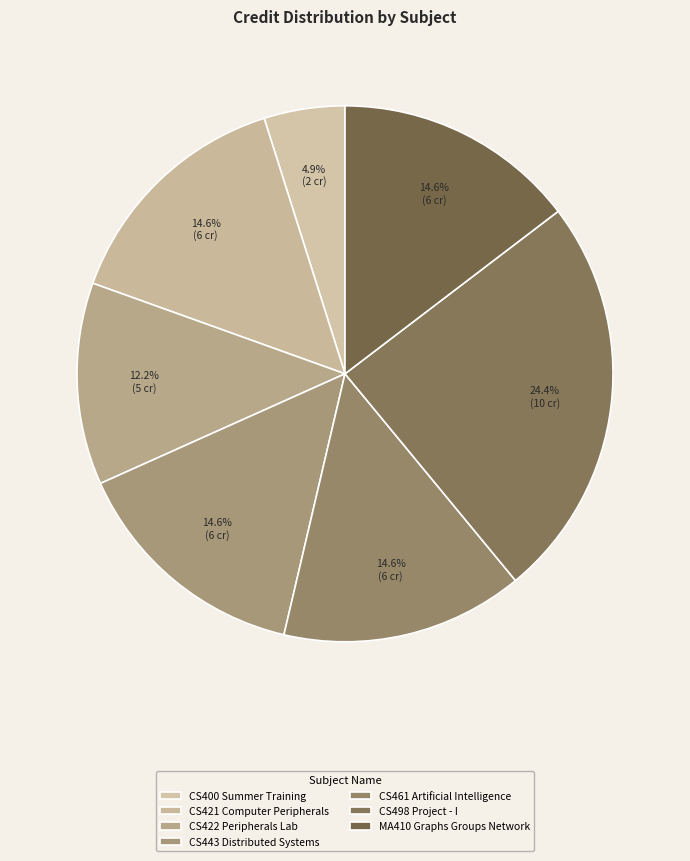

Which has a higher value, CS443 Distributed Systems or CS421 Computer Peripherals?

CS443 Distributed Systems